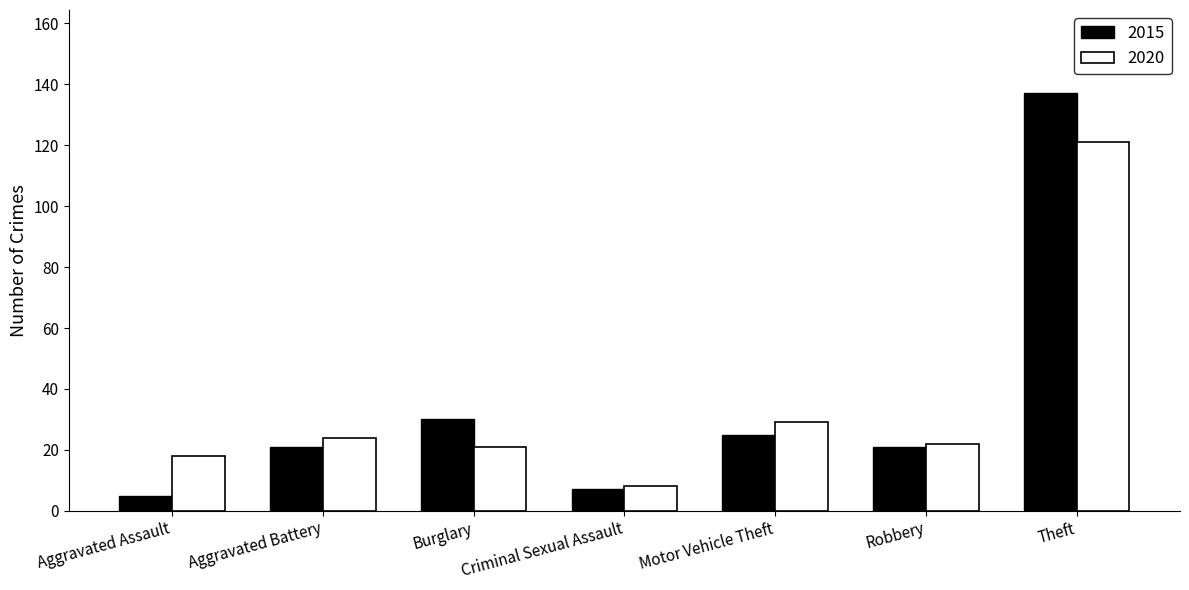

What is the sum of all 2015 values?

246